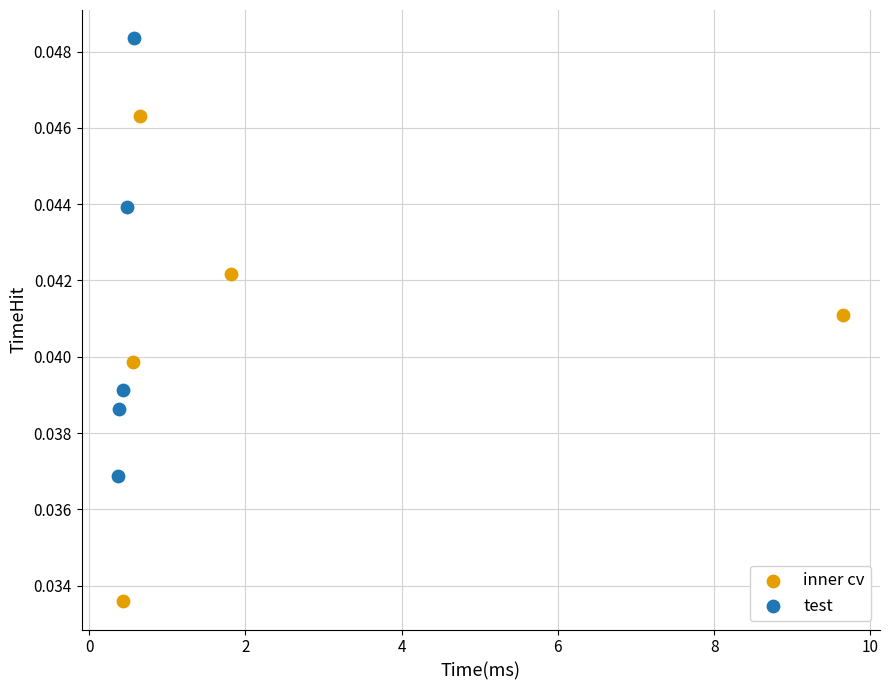

Which series has the widest spread of Y values?

inner cv